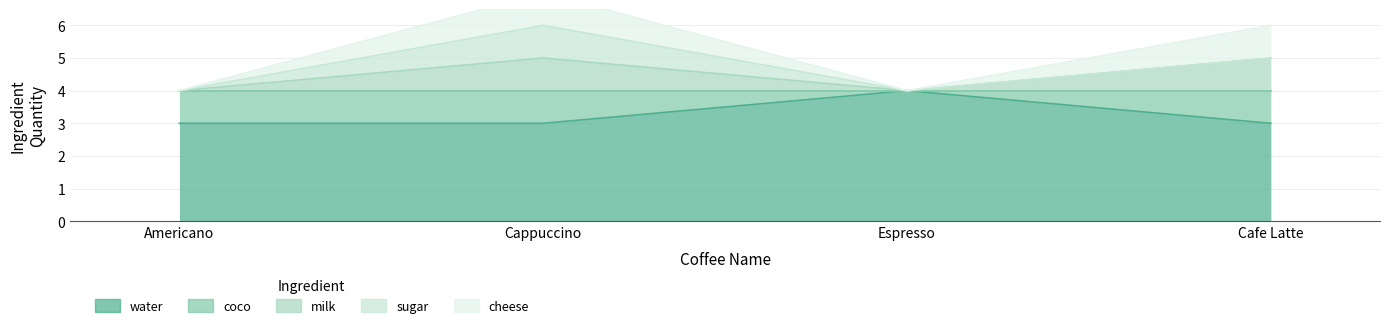

How many distinct data groups are displayed?

5